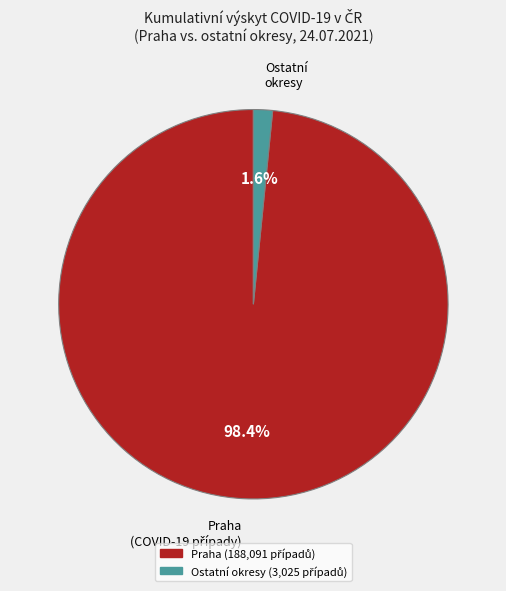

Is there any slice that represents more than half of the pie?

Yes